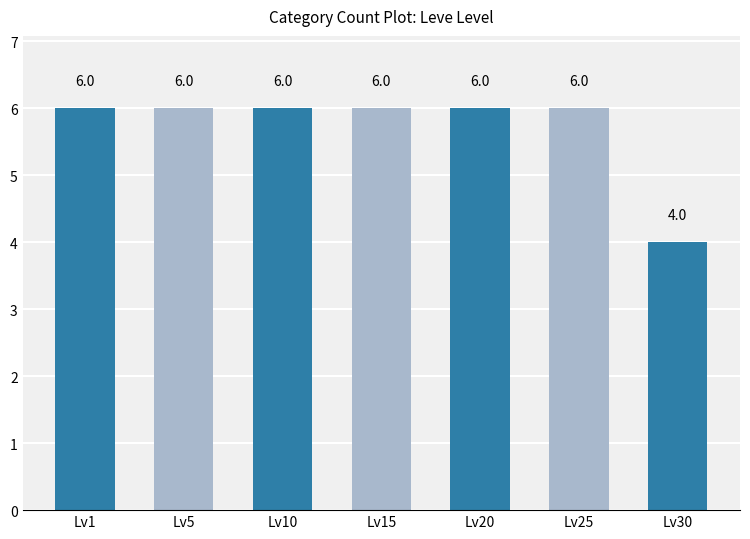

Reading left to right, what are all the values shown in this chart?

Lv1=6	Lv5=6	Lv10=6	Lv15=6	Lv20=6	Lv25=6	Lv30=4